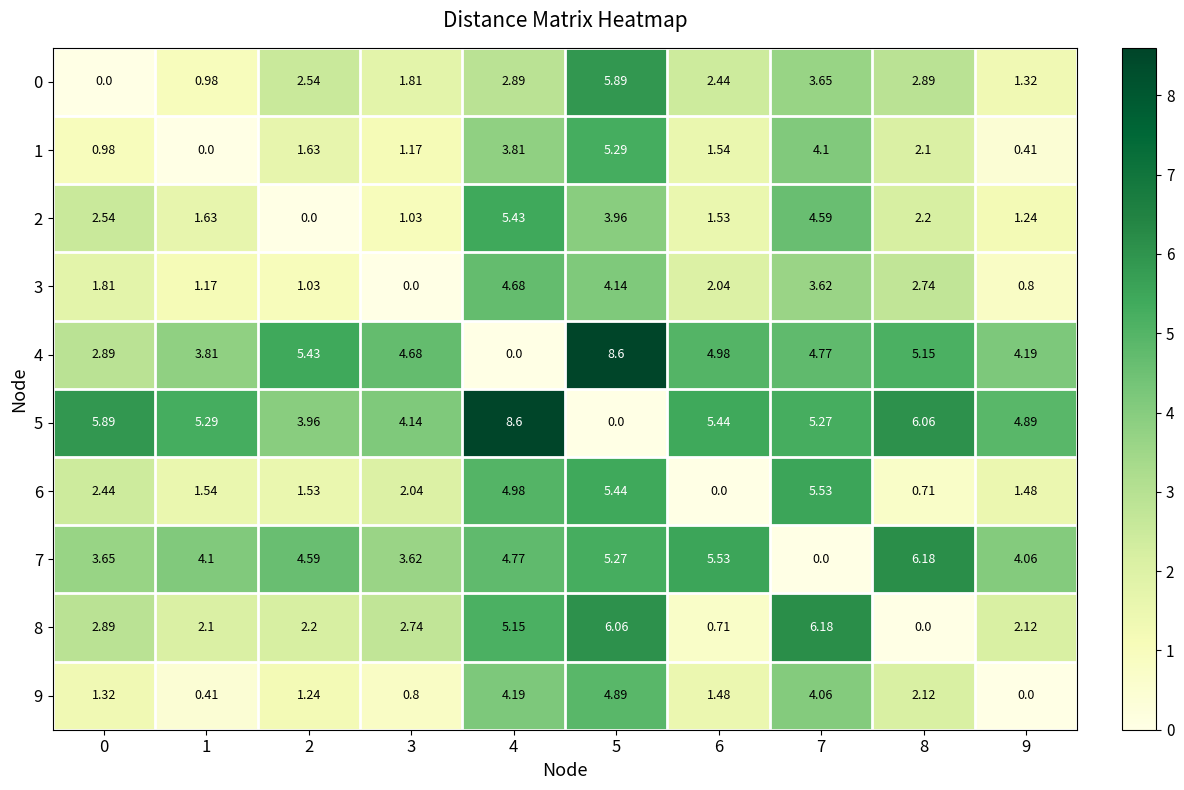

What is the total value across all series at 9?

20.5